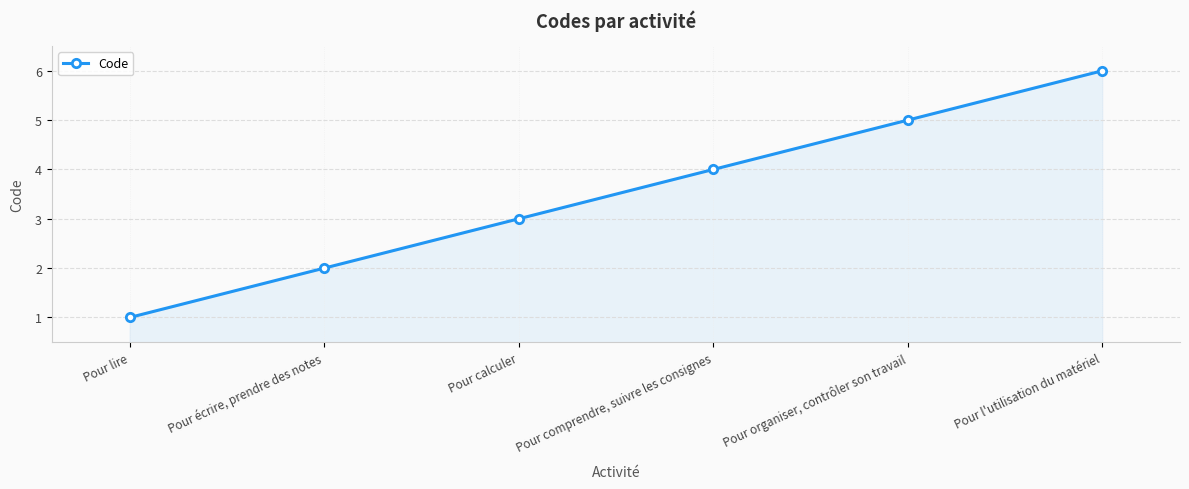

Count the values in the range 2 to 5.

4